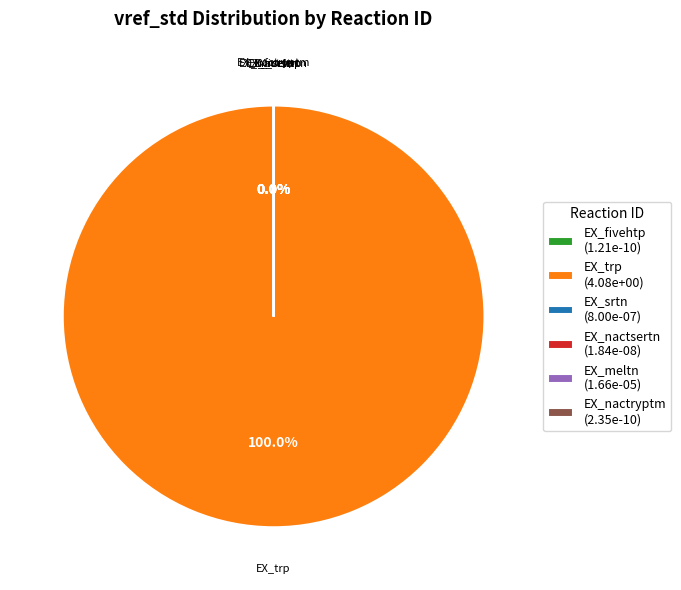

What percentage do EX_fivehtp and EX_trp together represent?

100.0%